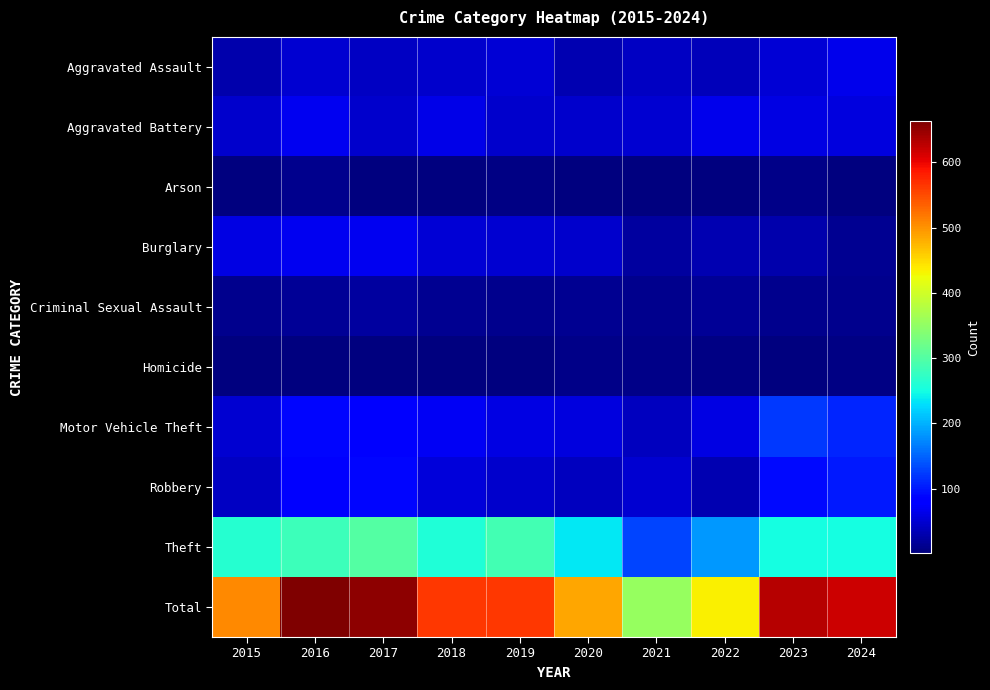

Reading left to right, what are all the values shown in this chart?

Aggravated Assault: 2015=29	2016=51	2017=42	2018=47	2019=53	2020=32	2021=41	2022=37	2023=52	2024=66
Aggravated Battery: 2015=46	2016=67	2017=48	2018=63	2019=48	2020=46	2021=49	2022=64	2023=60	2024=57
Arson: 2015=4	2016=10	2017=3	2018=3	2019=5	2020=3	2021=4	2022=3	2023=9	2024=4
Burglary: 2015=60	2016=68	2017=67	2018=52	2019=50	2020=48	2021=22	2022=31	2023=29	2024=13
Criminal Sexual Assault: 2015=10	2016=15	2017=21	2018=13	2019=10	2020=14	2021=10	2022=17	2023=12	2024=12
Homicide: 2015=3	2016=3	2017=3	2018=3	2019=2	2020=9	2021=9	2022=6	2023=3	2024=6
Motor Vehicle Theft: 2015=50	2016=88	2017=82	2018=70	2019=61	2020=58	2021=39	2022=61	2023=122	2024=109
Robbery: 2015=41	2016=78	2017=89	2018=54	2019=48	2020=40	2021=50	2022=31	2023=92	2024=101
Theft: 2015=263	2016=283	2017=300	2018=258	2019=287	2020=235	2021=130	2022=185	2023=251	2024=250
Total: 2015=506	2016=663	2017=655	2018=563	2019=564	2020=485	2021=354	2022=435	2023=630	2024=618